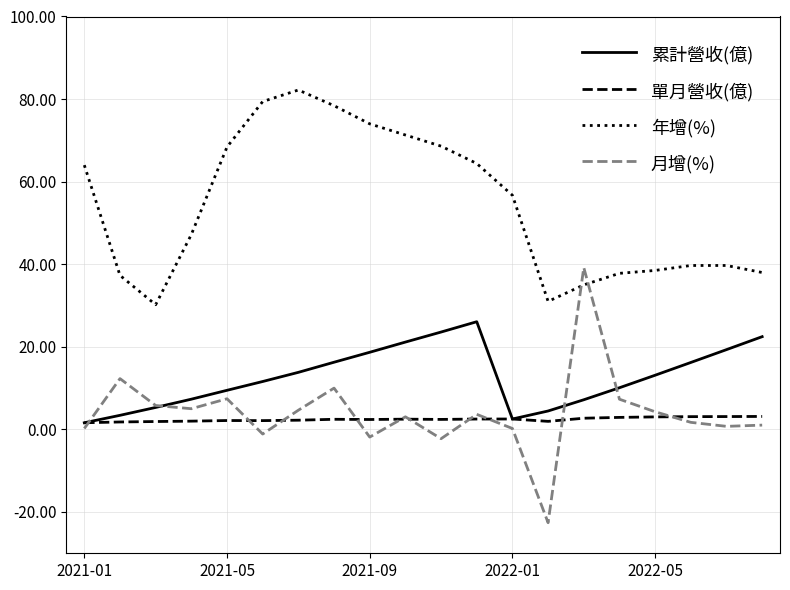

Which series has the largest range (max minus min)?

月增(%)